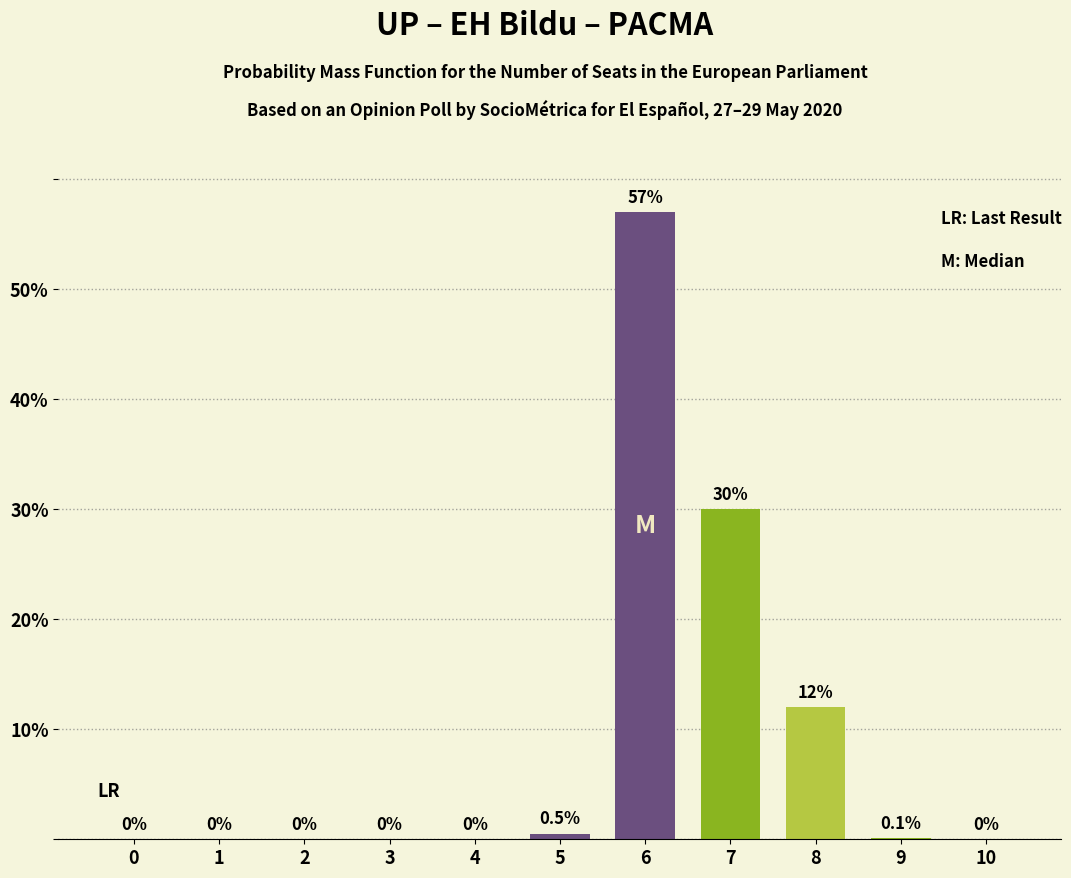

Is it true that the value at 2 is 0.0?

True